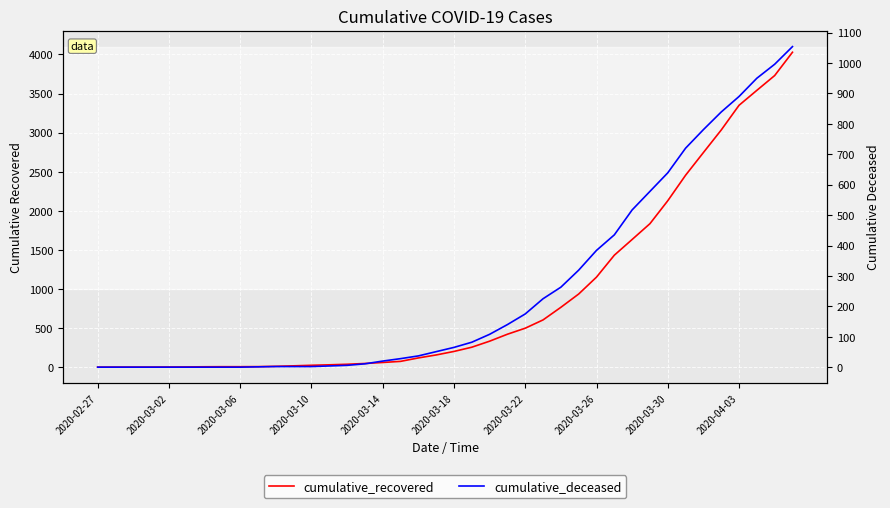

What are all the series names shown in the legend?

cumulative_recovered, cumulative_deceased